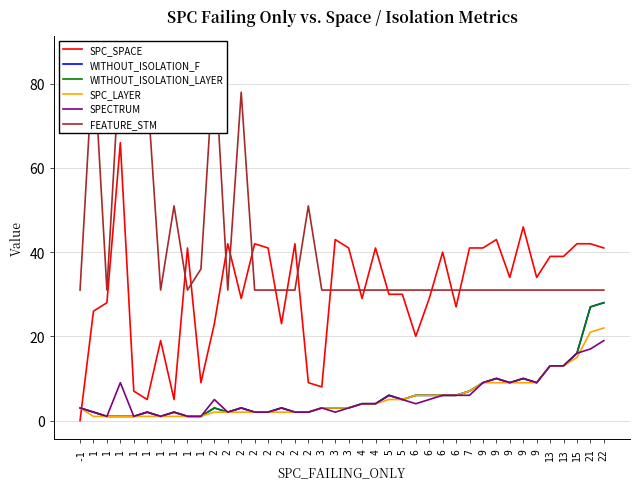

What is the average value of the WITHOUT_ISOLATION_LAYER series?

6